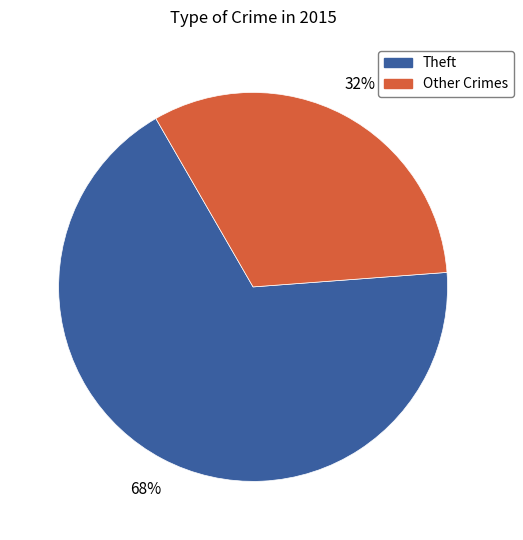

To the nearest percent, what is the average slice percentage?

50%